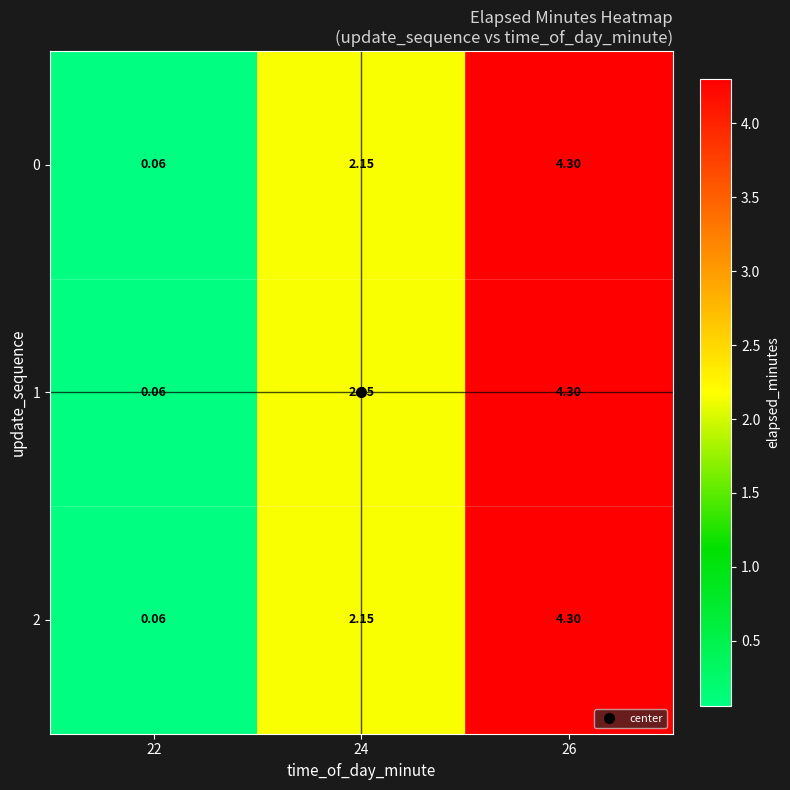

Is the value of 1 at 22 greater than the value of 0 at 24?

No